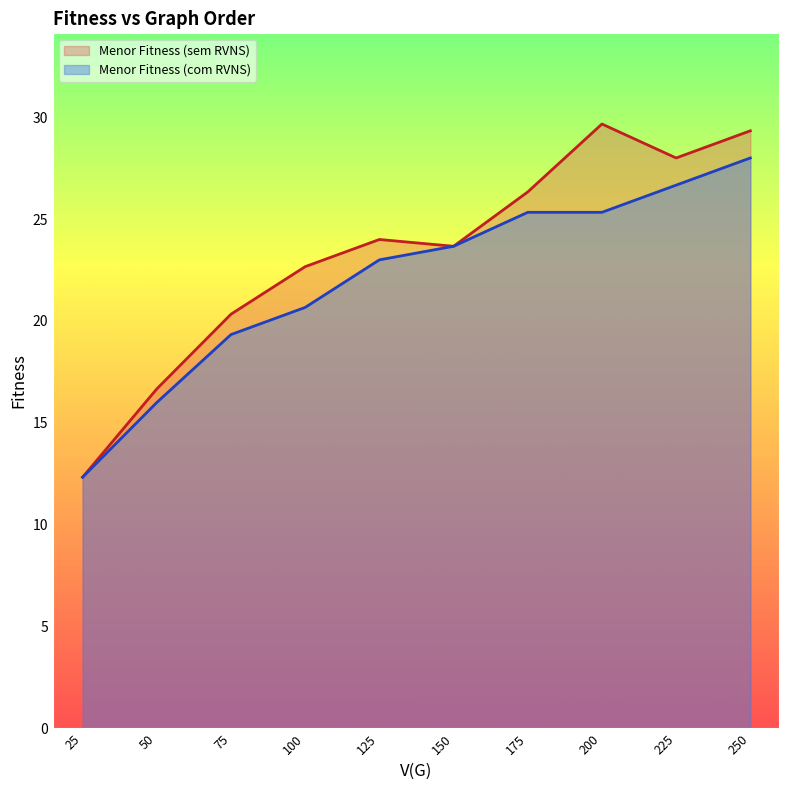

What is the total value across all series at 250?

57.3